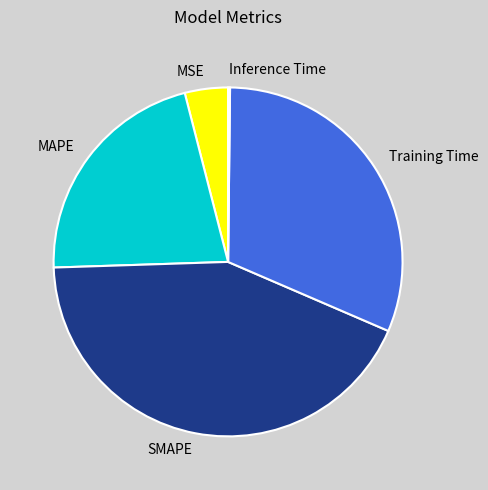

Which has a higher value, SMAPE or MAPE?

SMAPE